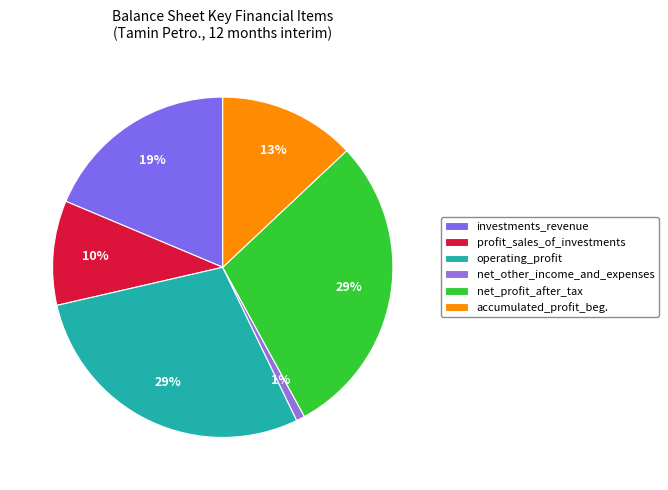

How many segments does this pie chart have?

6